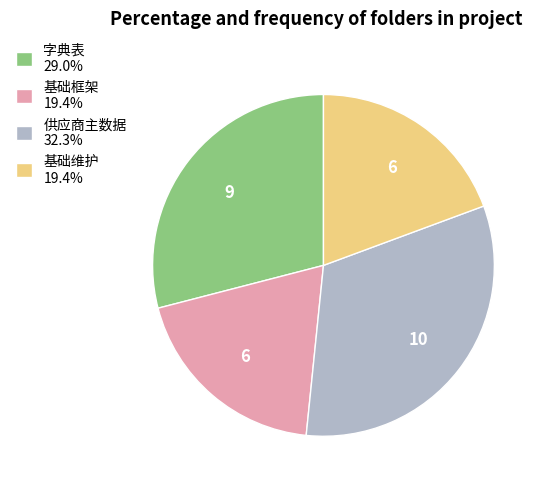

Approximately how many times larger is the value at 基础维护 compared to 字典表?

0.7